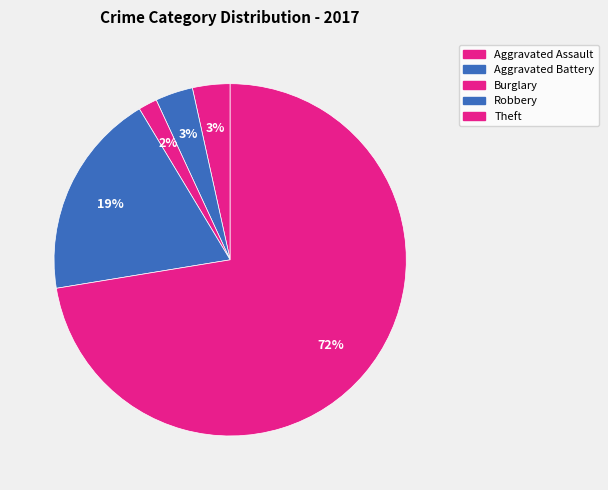

True or false: Theft accounts for 72% of the total.

True